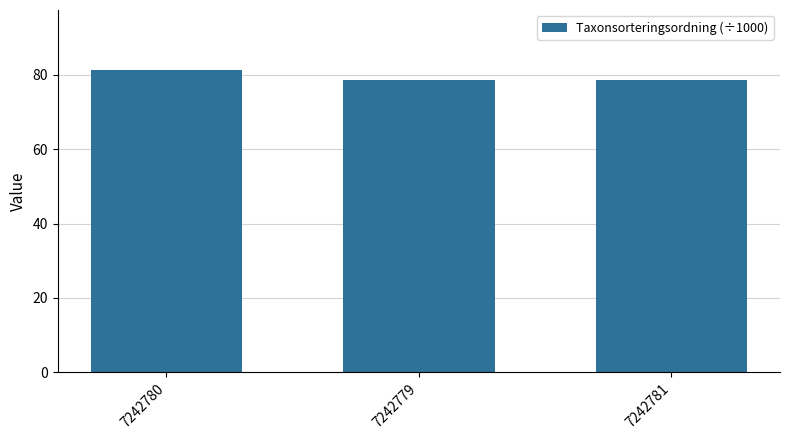

The chart shows a value of 33.0 at 7242780. True or false?

False